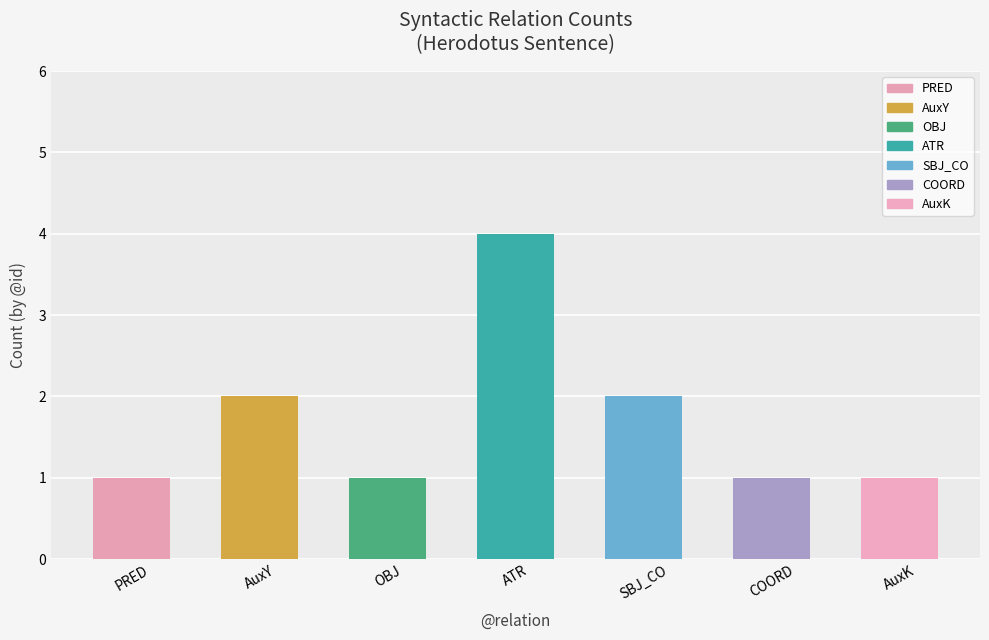

The chart shows a value of 2 at ATR. True or false?

False